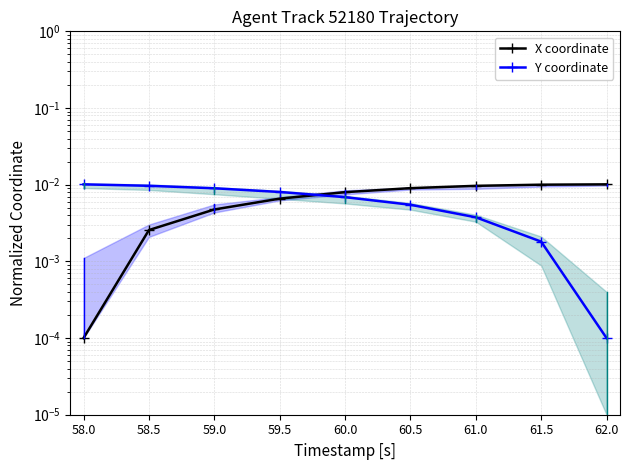

Rank the series by their maximum value, from lowest to highest.

X coordinate, Y coordinate